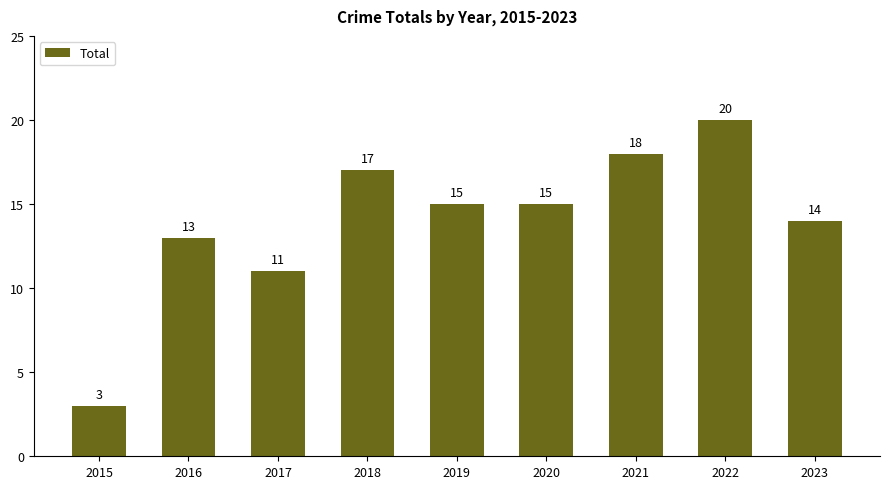

Reading right to left, list all the values displayed in this chart.

2023=14	2022=20	2021=18	2020=15	2019=15	2018=17	2017=11	2016=13	2015=3